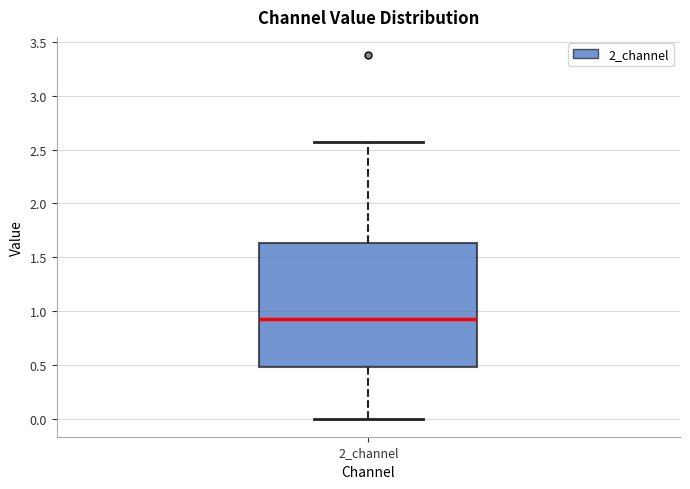

Where does the median line of the box for 2_channel sit on the y-axis? The values are not printed on the chart, so give them approximately, as read against the axis.

0.95